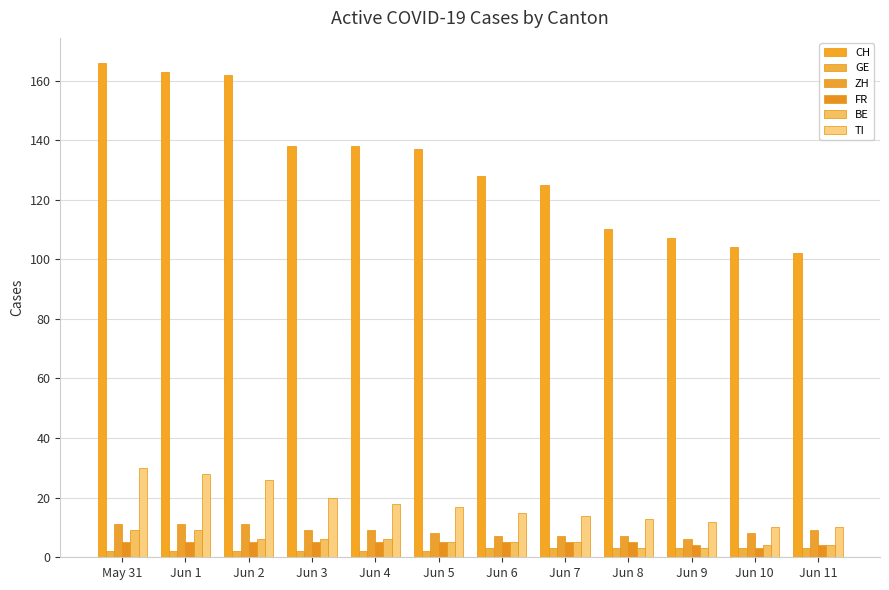

What position from the right is Jun 1?

11